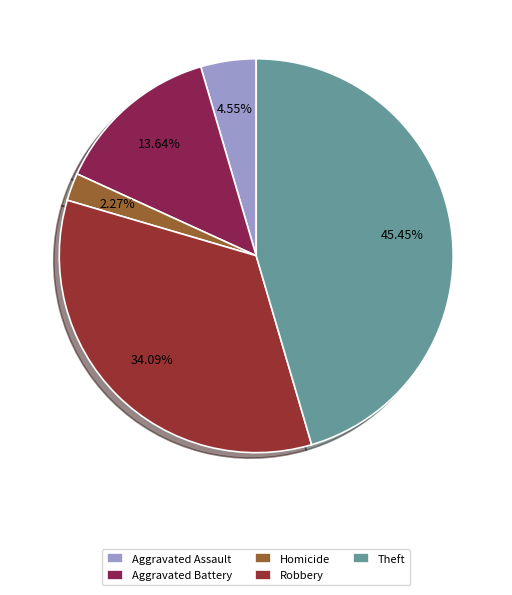

How many segments does this pie chart have?

5